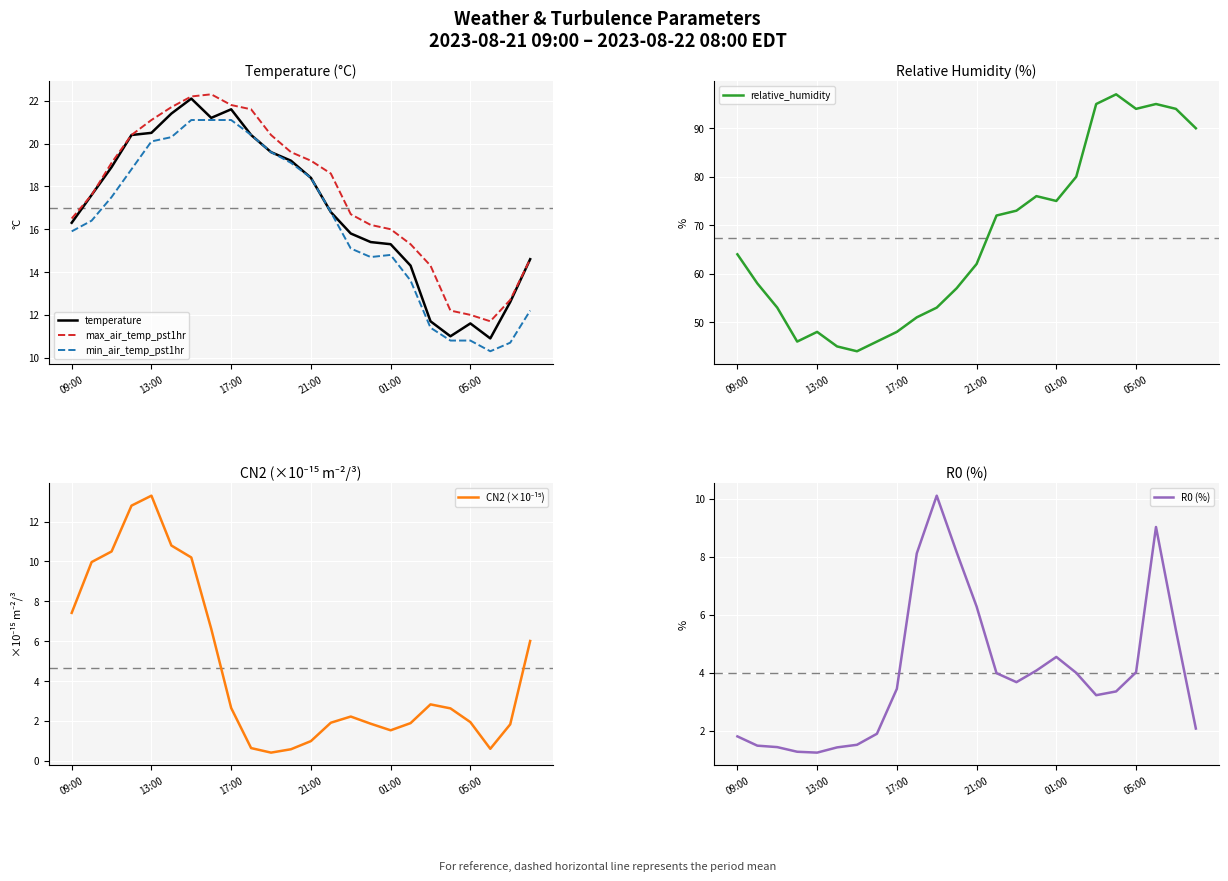

True or false: max_air_temp_pst1hr and min_air_temp_pst1hr intersect in this chart.

False